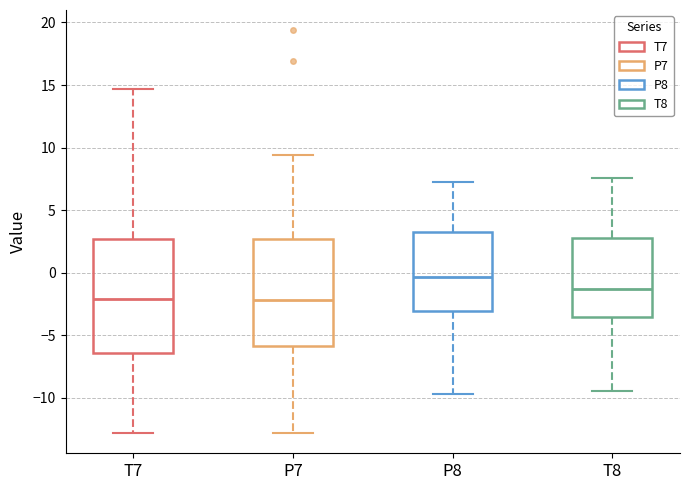

Reading left to right, transcribe this box plot: for each box, give where its median line is, the range the box spans, and where its two whiskers end, as read against the y-axis. The values are not printed on the chart, so give them approximately, as read against the axis.

T7: median -2.0, box -6.5 to 2.5, whiskers -13.0 to 14.5
P7: median -2.0, box -6.0 to 2.5, whiskers -13.0 to 9.5
P8: median -0.5, box -3.0 to 3.0, whiskers -9.5 to 7.5
T8: median -1.5, box -3.5 to 2.5, whiskers -9.5 to 7.5